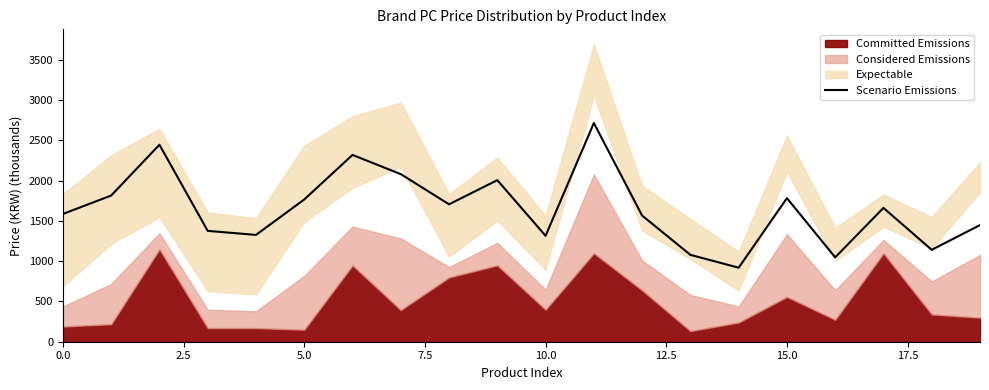

Reading left to right, transcribe all the data shown in this chart.

1587.0	1816.0	2447.0	1377.0	1327.0	1767.0	2320.6	2082.0	1707.0	2007.0	1315.6	2717.0	1567.3	1079.1	919.5	1783.6	1048.6	1662.1	1141.6	1449.3